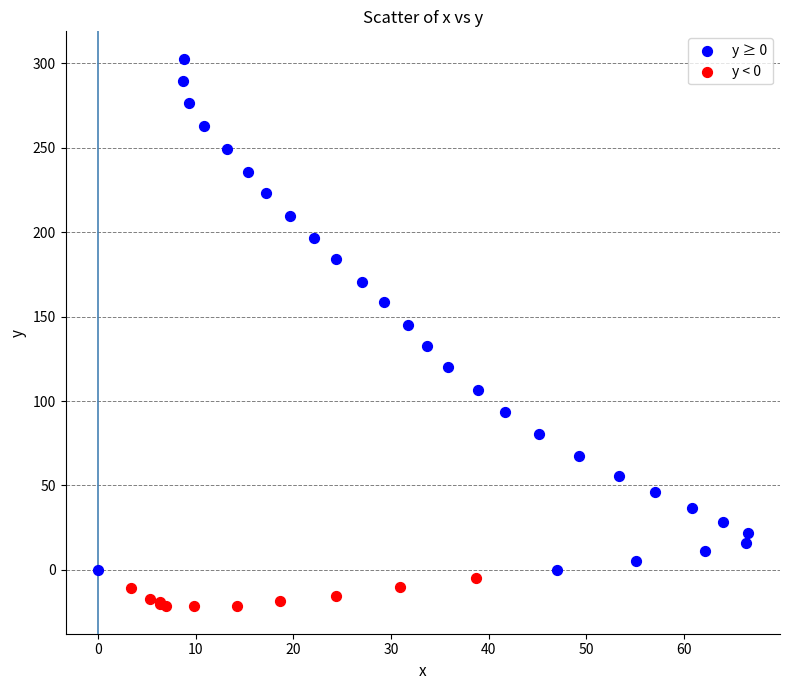

Which series reaches the maximum Y coordinate?

y ≥ 0